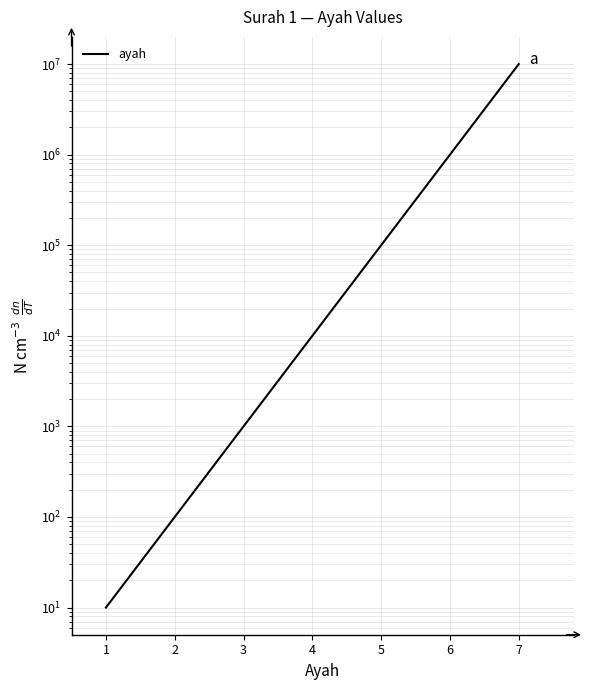

How many data points are above 10000?

3